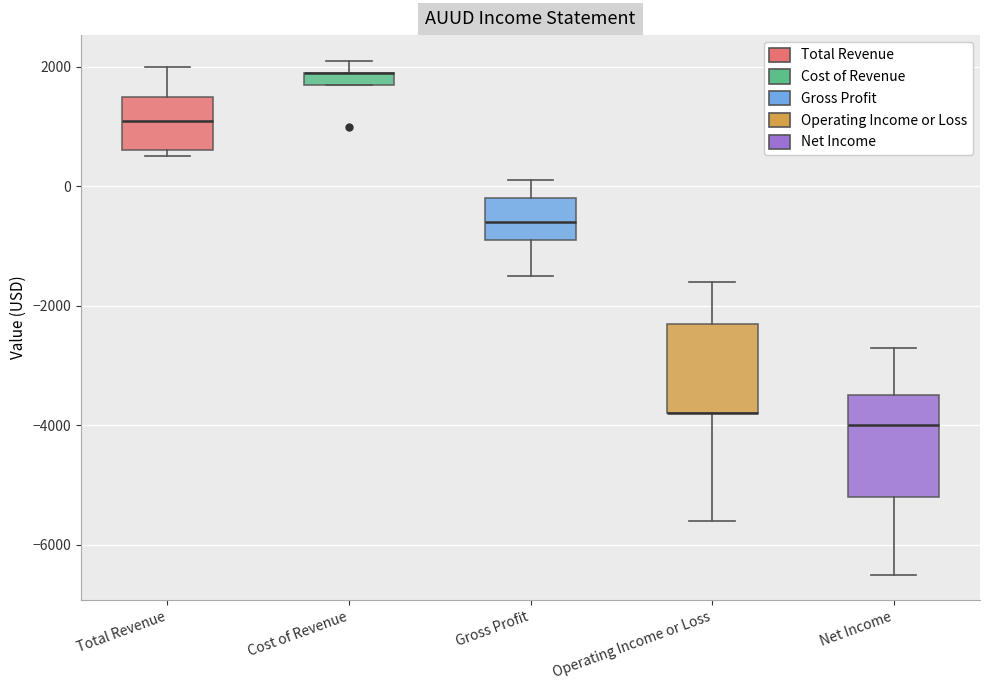

Comparing the boxes themselves (not the whiskers), which one is the tallest?

Net Income